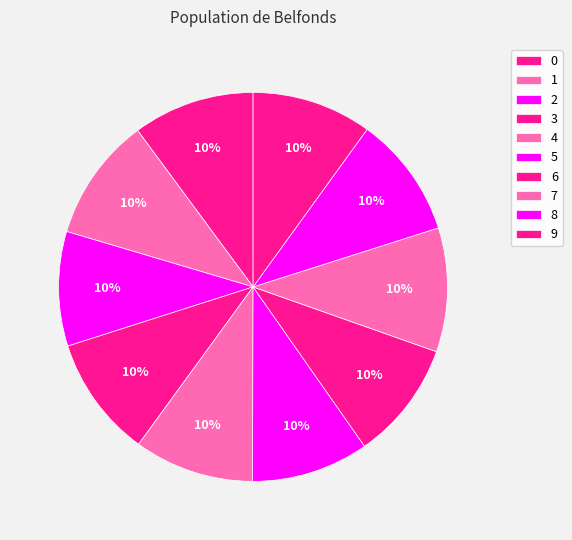

Count the number of slices in the pie.

10